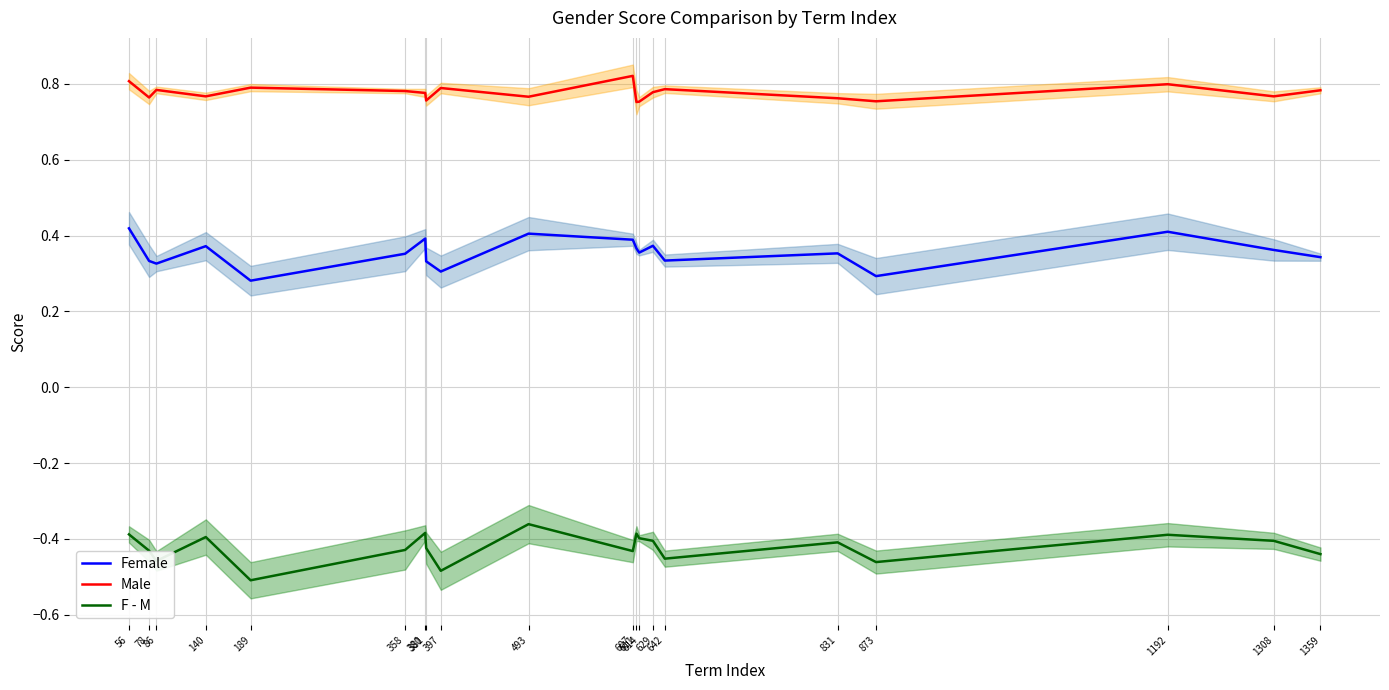

What is the difference between the maximum and minimum values in the Male series?

0.1